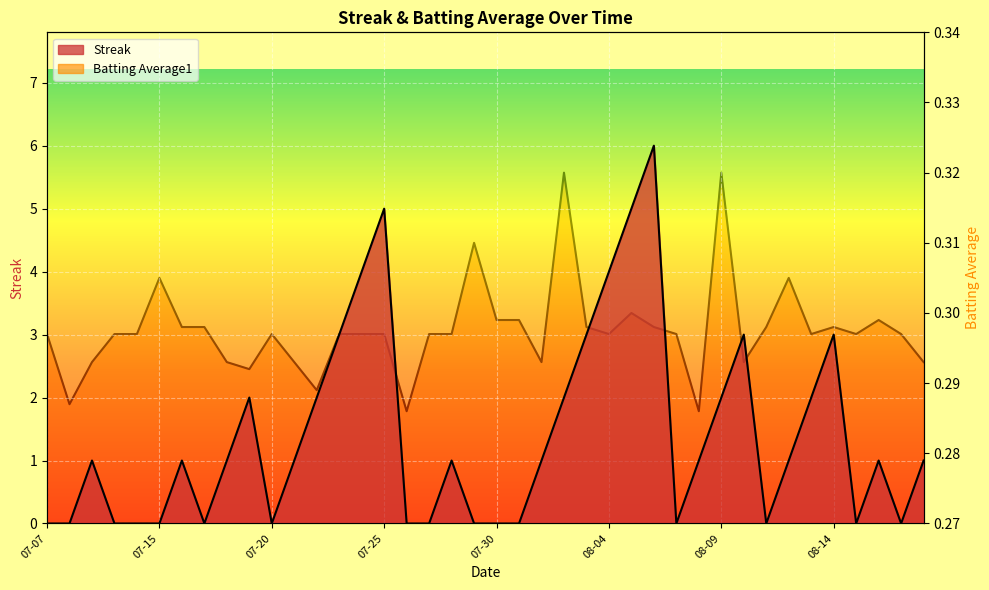

What is the total value across all series at 2010-08-12?

1.3